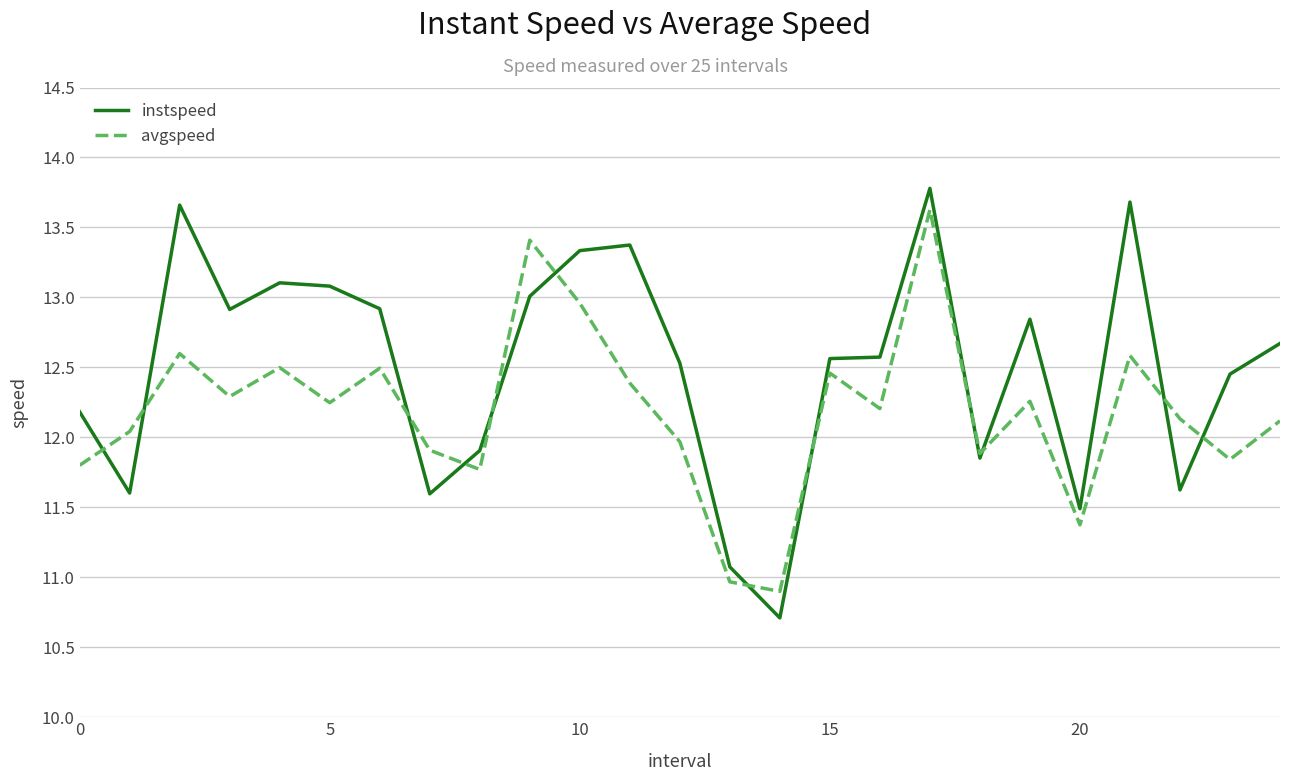

How many values in the avgspeed series exceed 12?

16